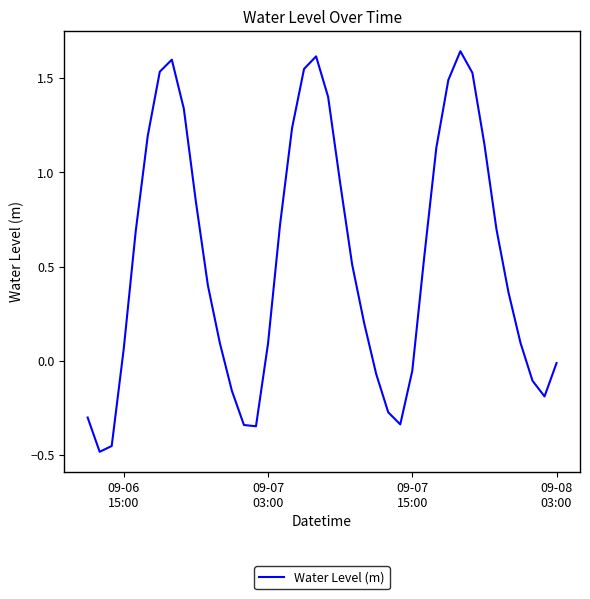

What is the difference between the maximum and minimum values?

2.1